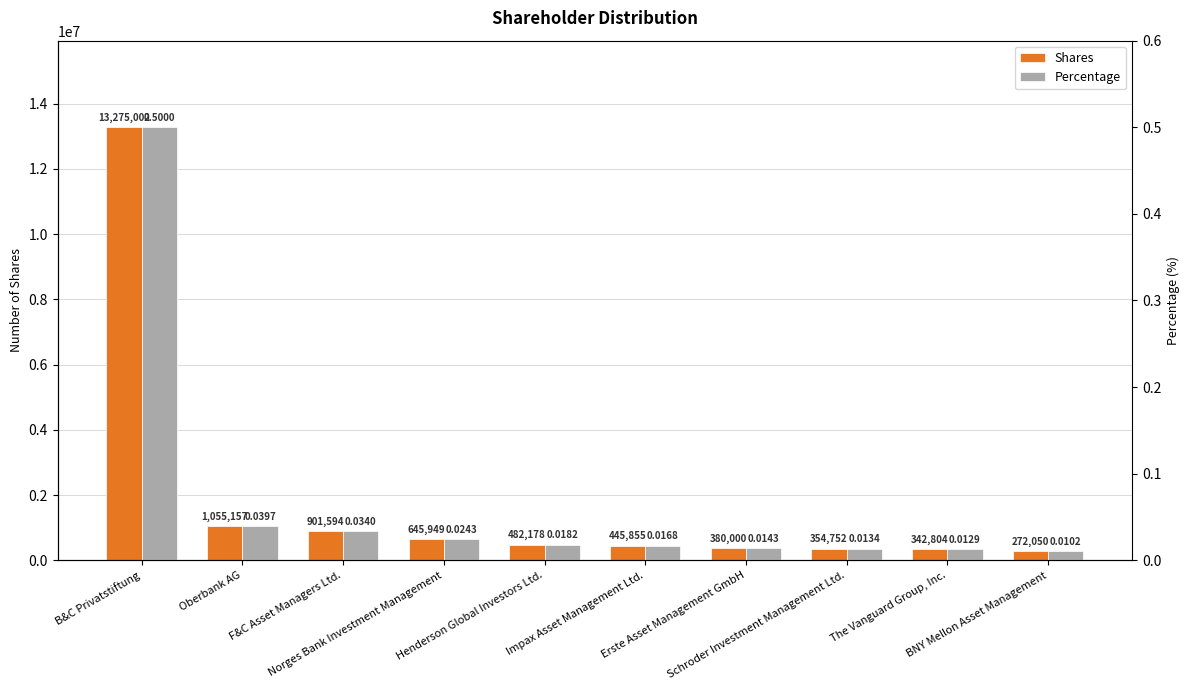

Which series changed the most between B&C Privatstiftung and The Vanguard Group, Inc.?

Shares